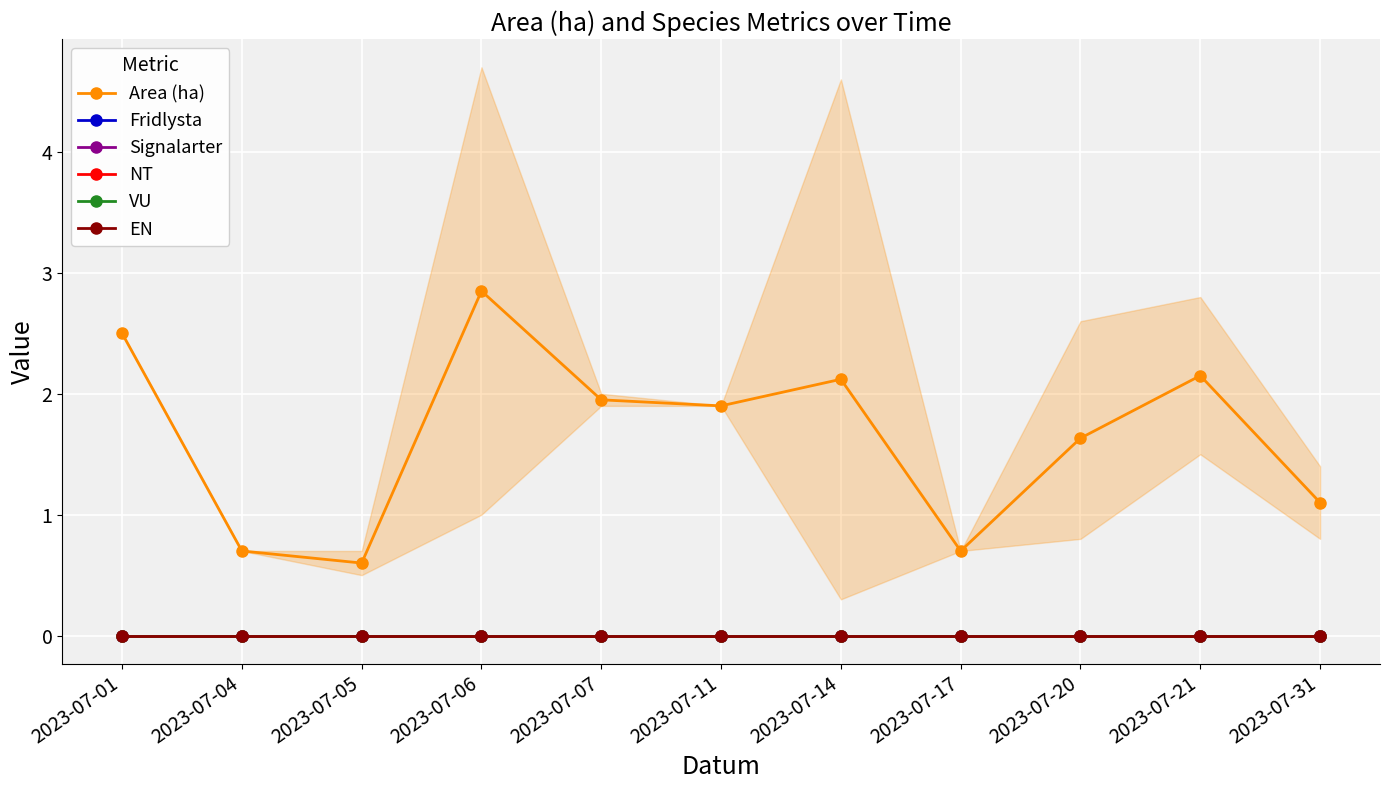

At which category does the chart reach its peak across all series?

2023-07-06